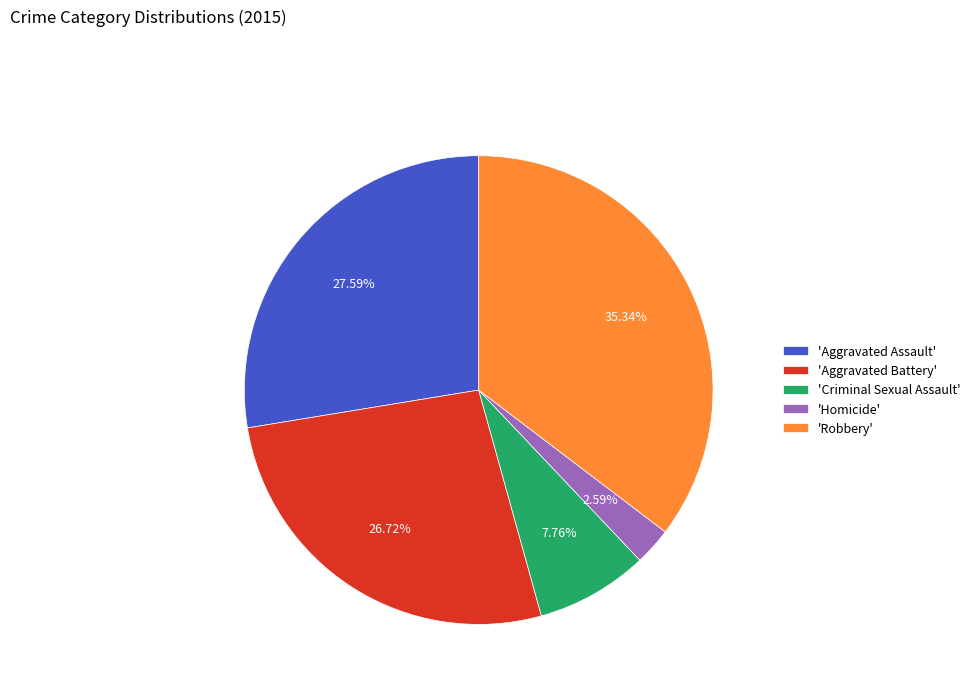

Which slice is the smallest?

'Homicide'